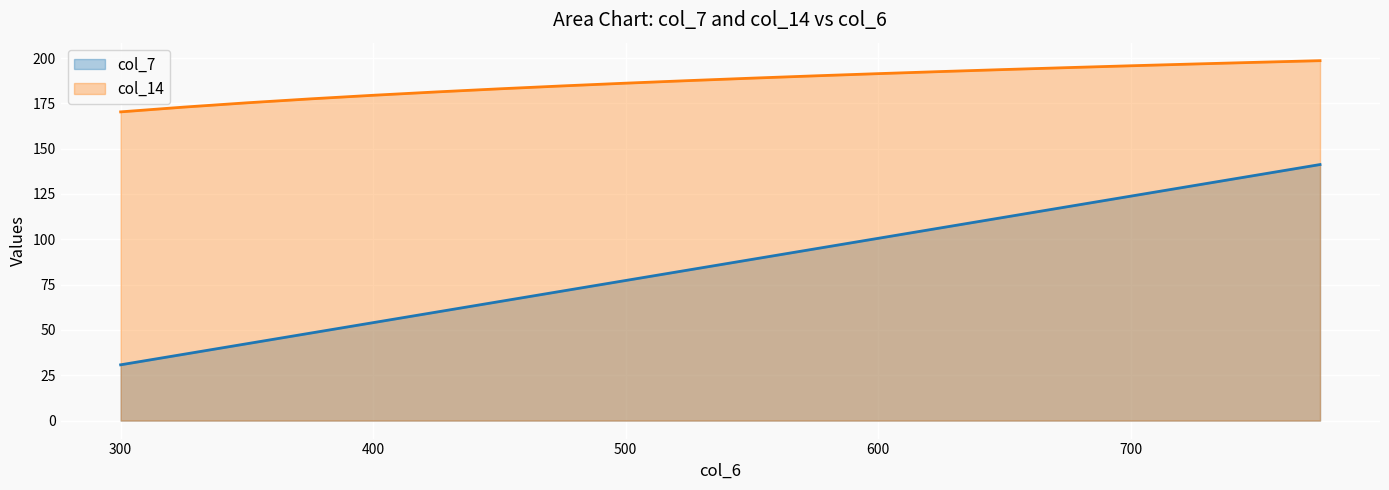

True or false: col_14 and col_7 cross at least once.

False